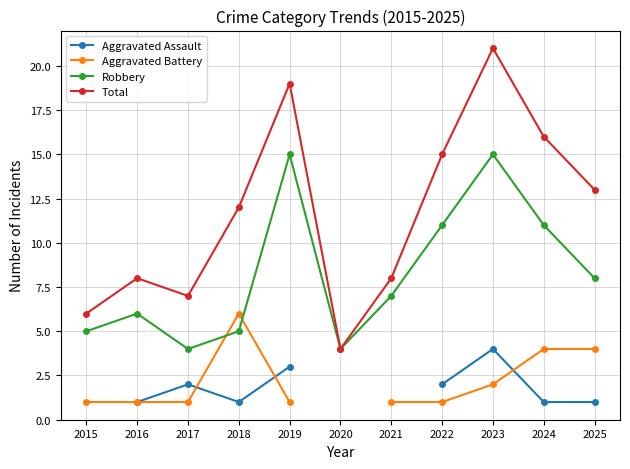

At which category does Aggravated Battery reach its first local peak?

2018